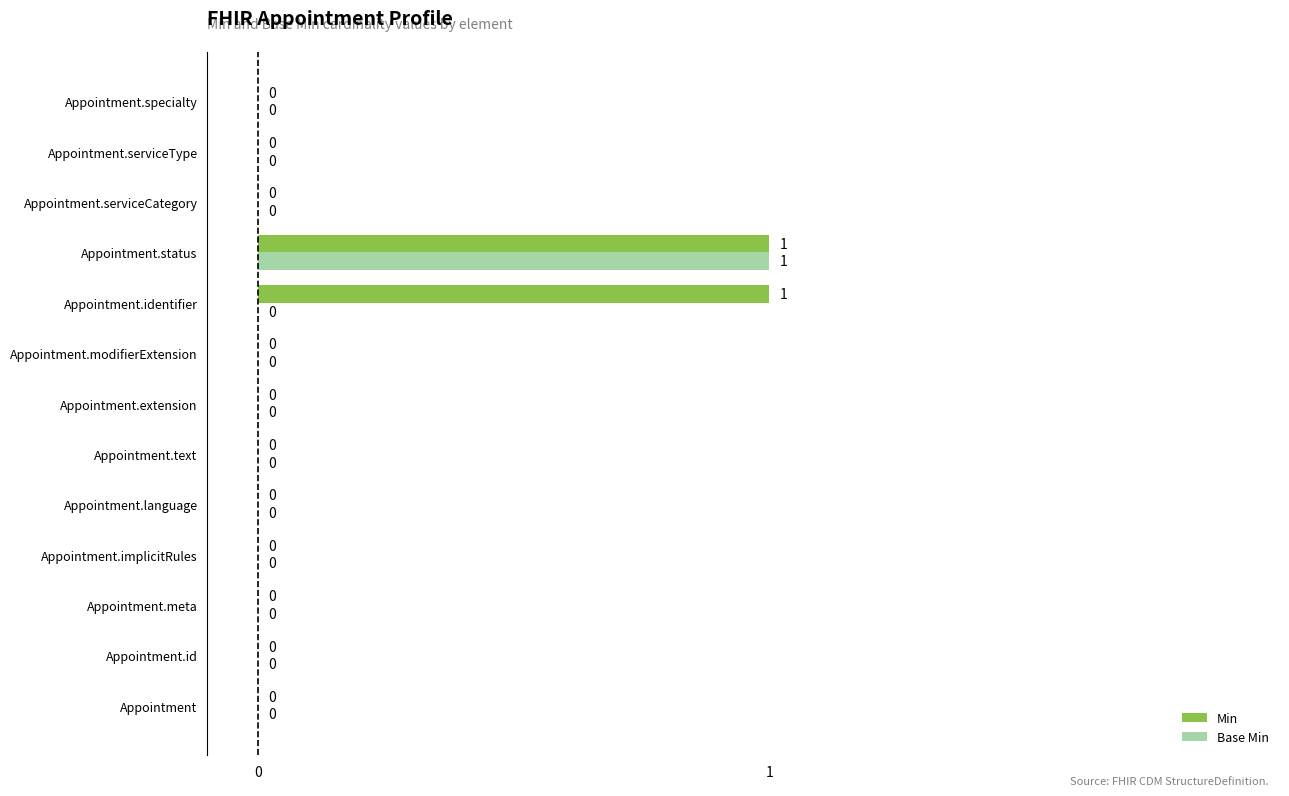

At which label does Base Min reach its peak?

Appointment.status